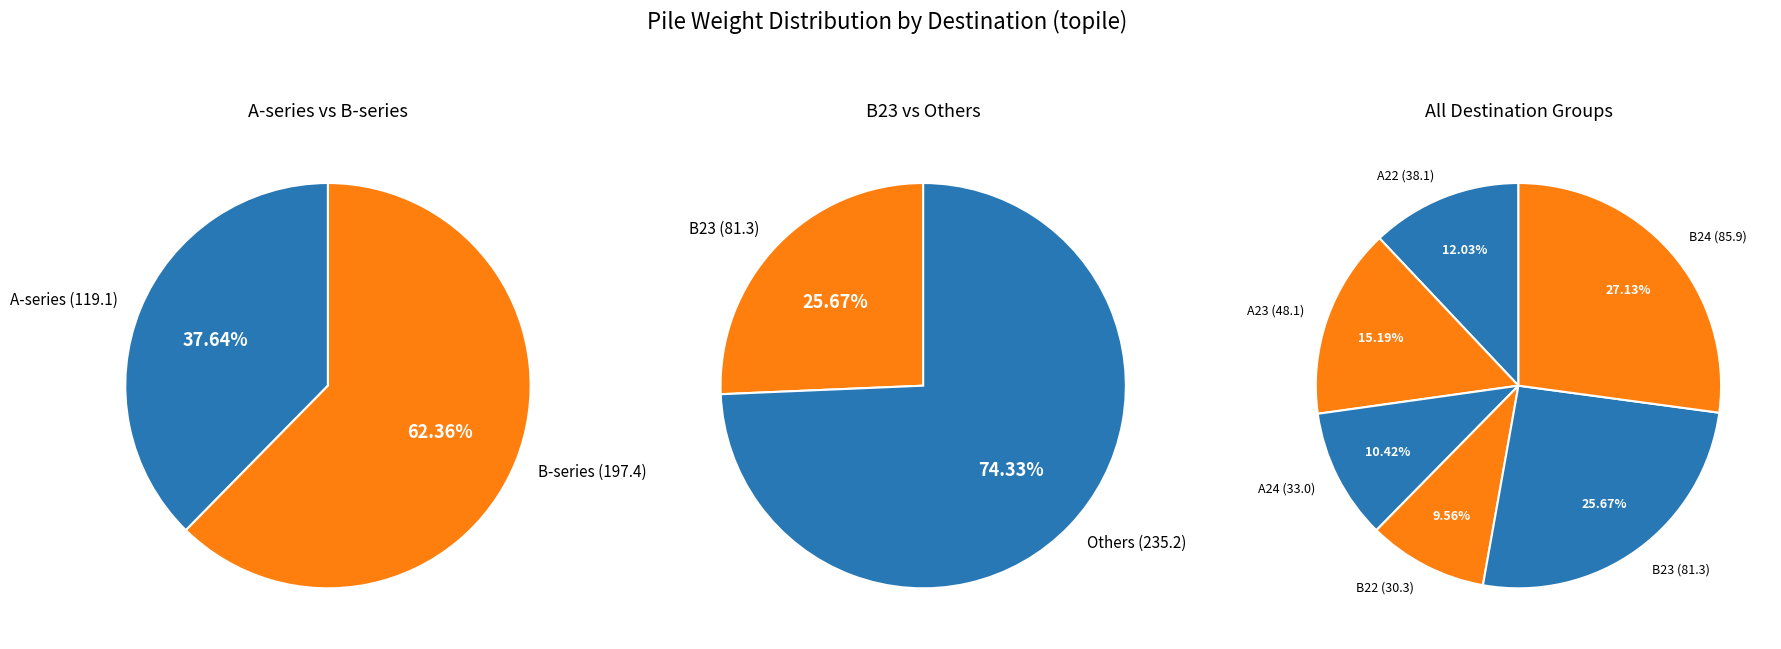

Is there a majority slice in this chart?

No